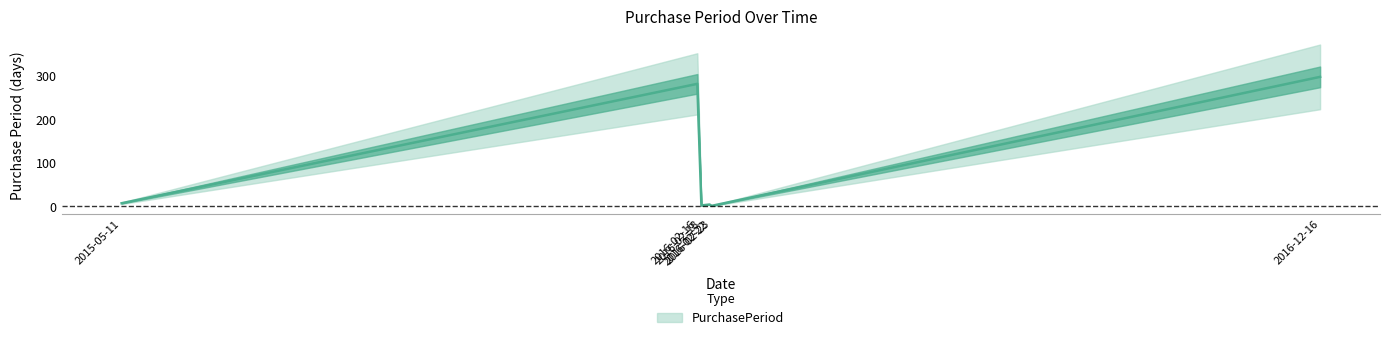

Which has a higher value, 2016-12-16 or 2016-02-23?

2016-12-16